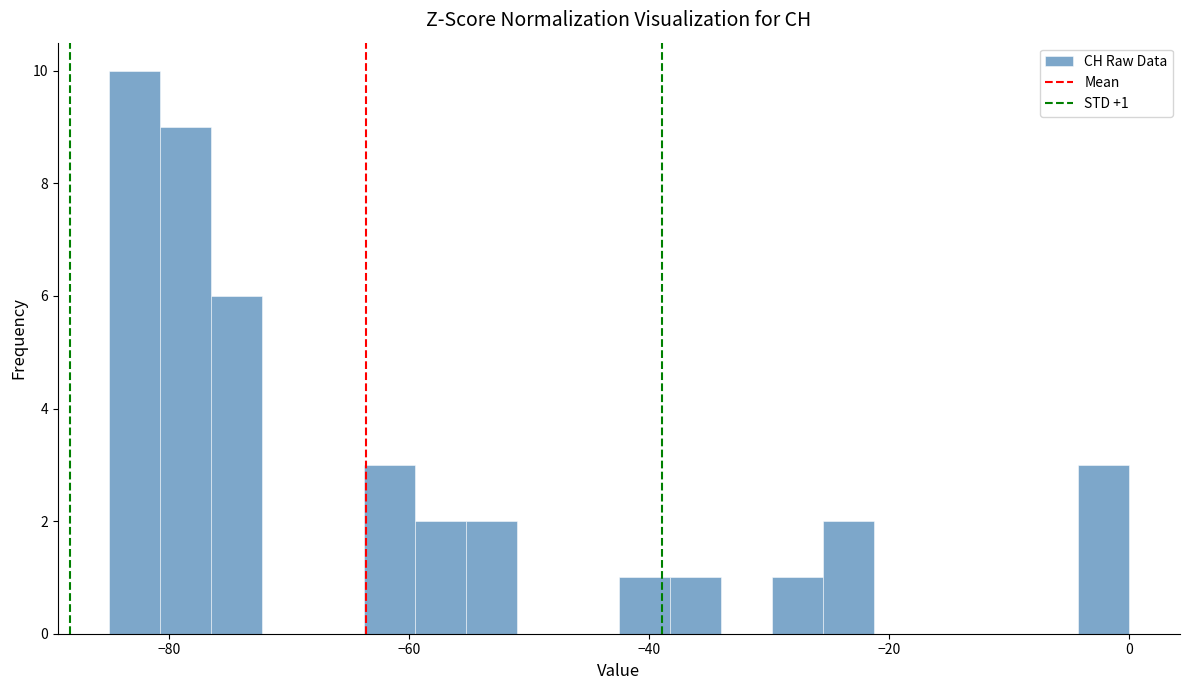

Around what value on the x-axis is the tallest bar? Give the approximate position of its centre, as read against the axis.

-82